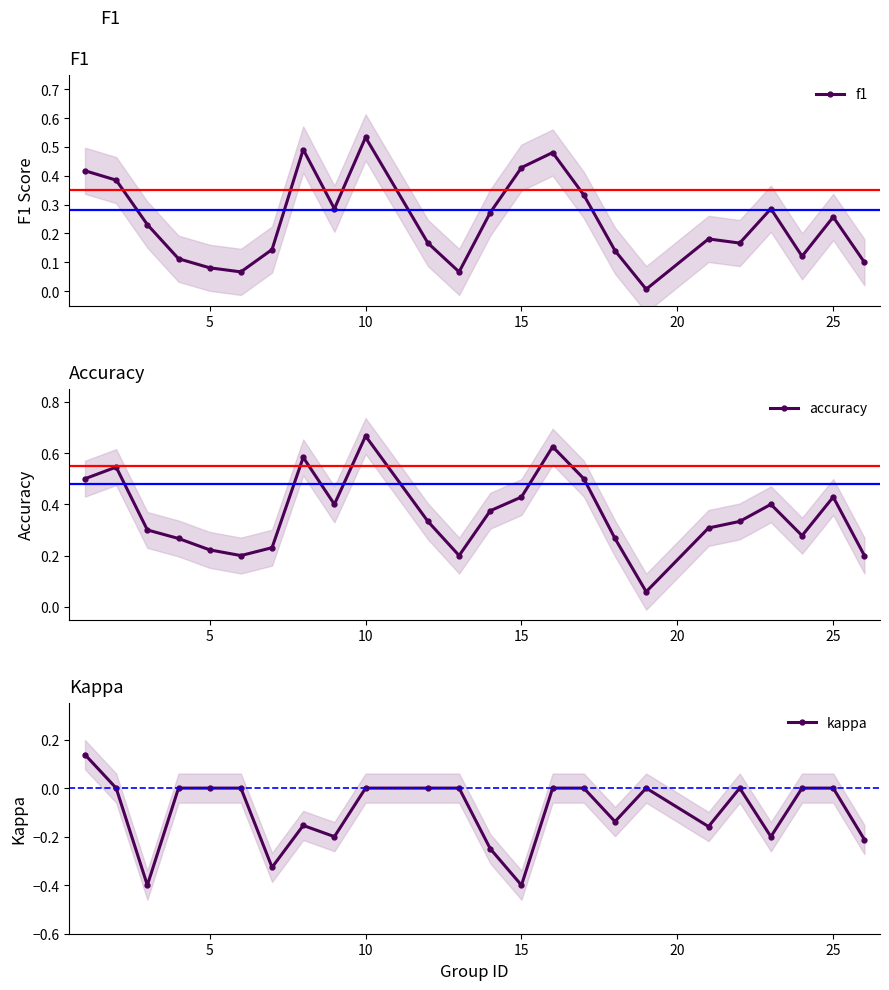

At which label does f1 reach its peak?

10